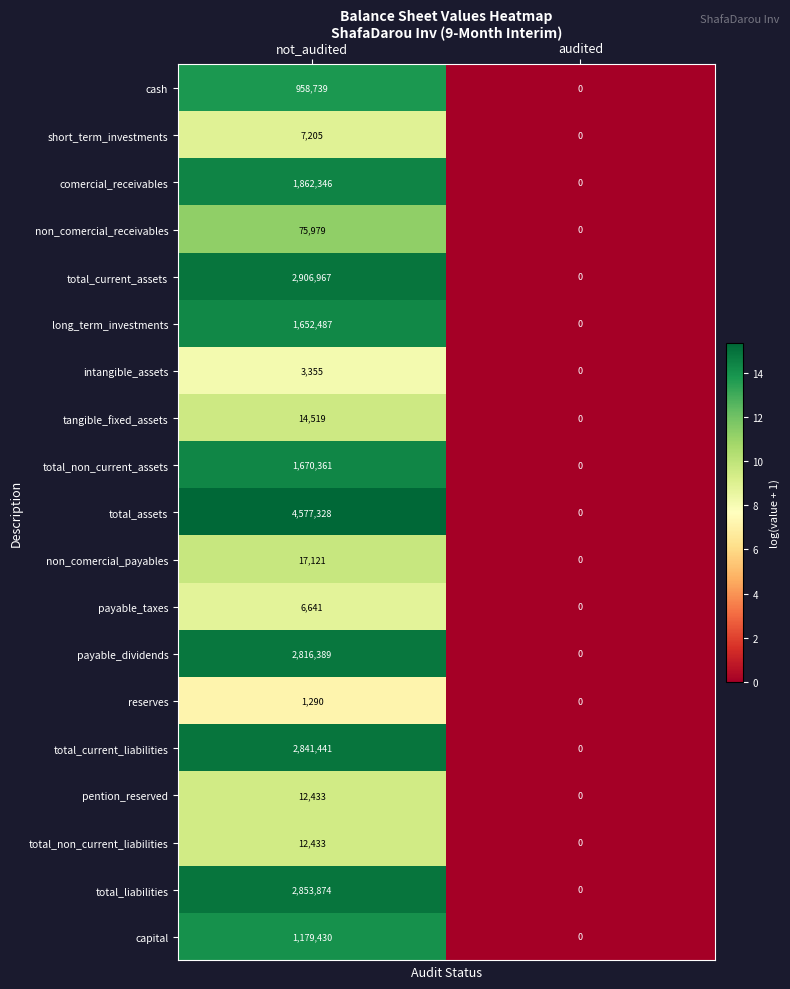

How many distinct data groups are displayed?

19